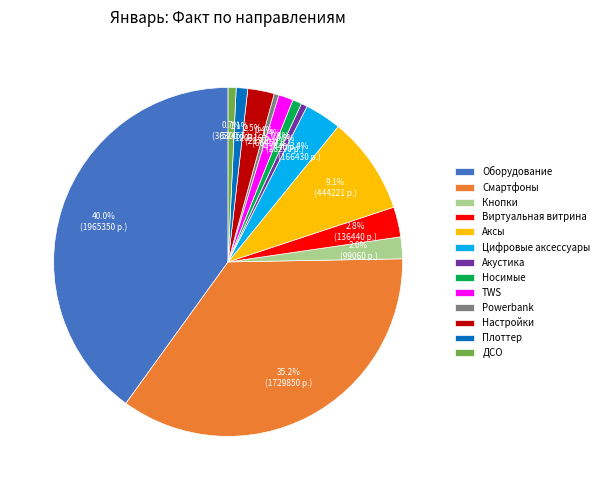

Is there any slice that represents more than half of the pie?

No